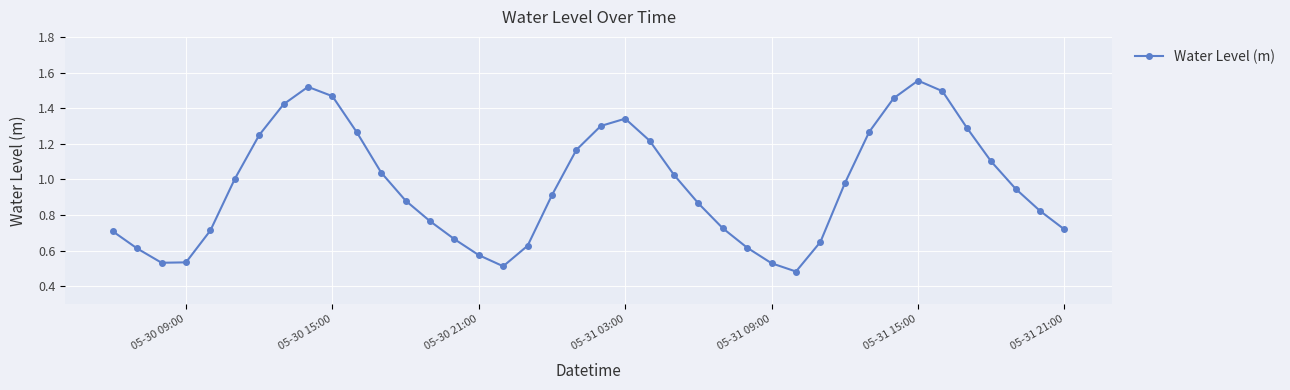

What is the difference between the maximum and minimum values?

1.1